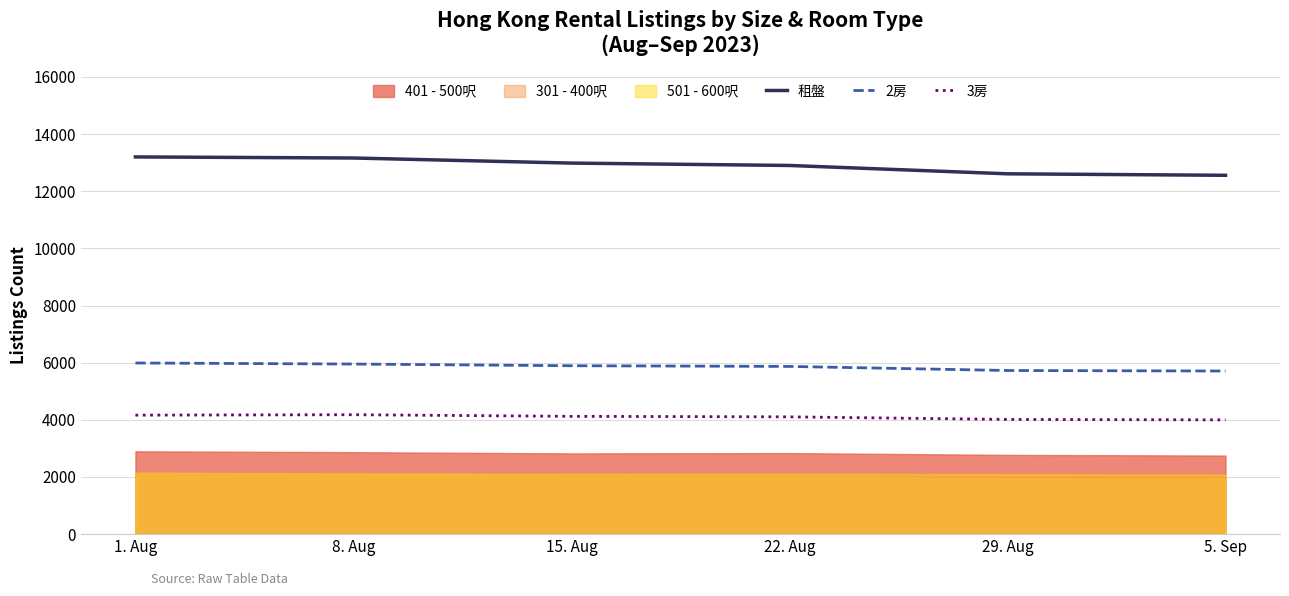

Where is the first local maximum for 3房?

8. Aug